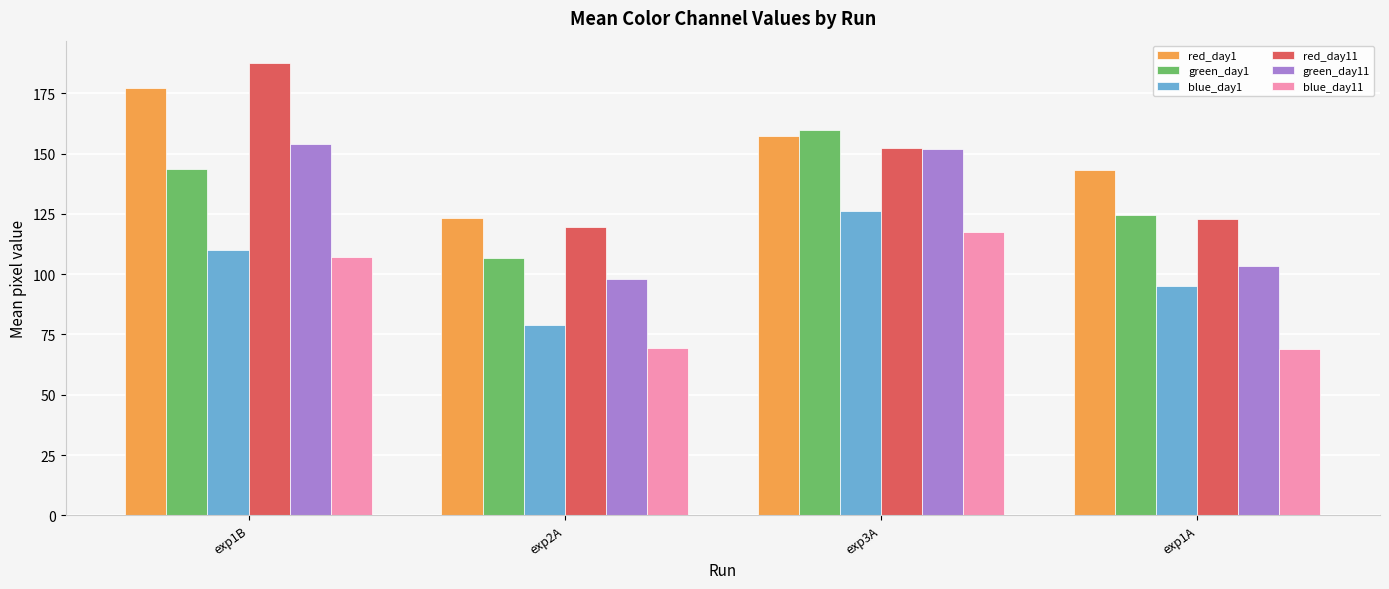

What is the highest value of the red_day11 series?

187.4